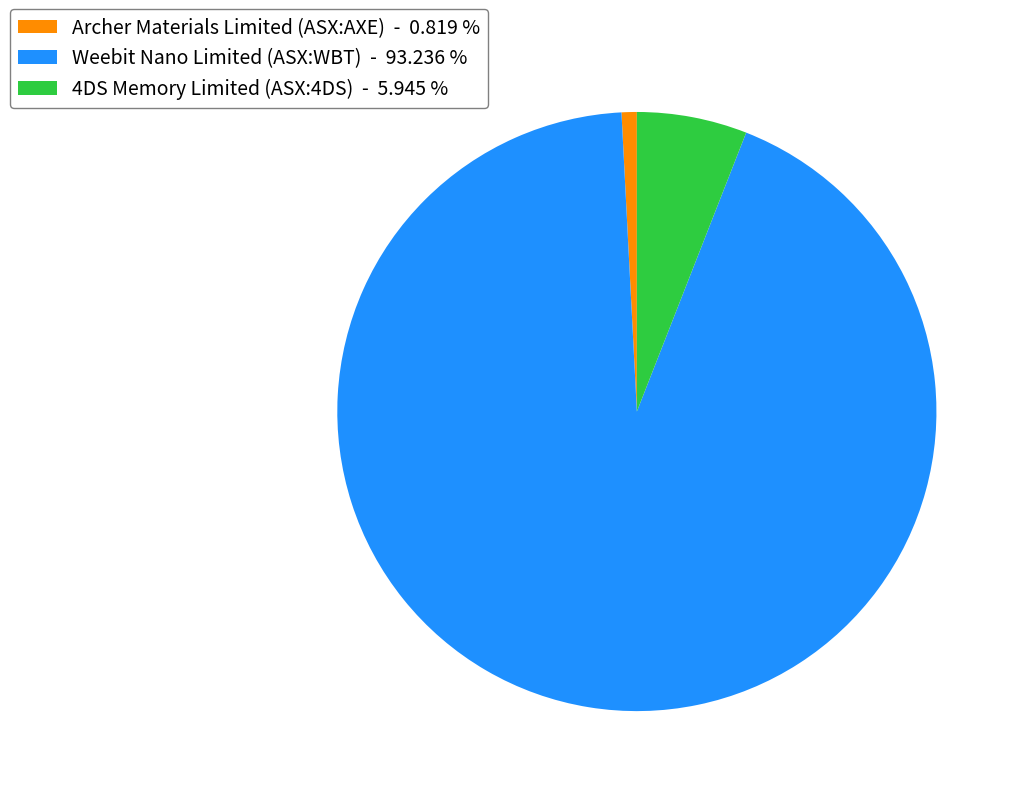

Between Weebit Nano Limited (ASX:WBT) and 4DS Memory Limited (ASX:4DS), which is larger?

Weebit Nano Limited (ASX:WBT)